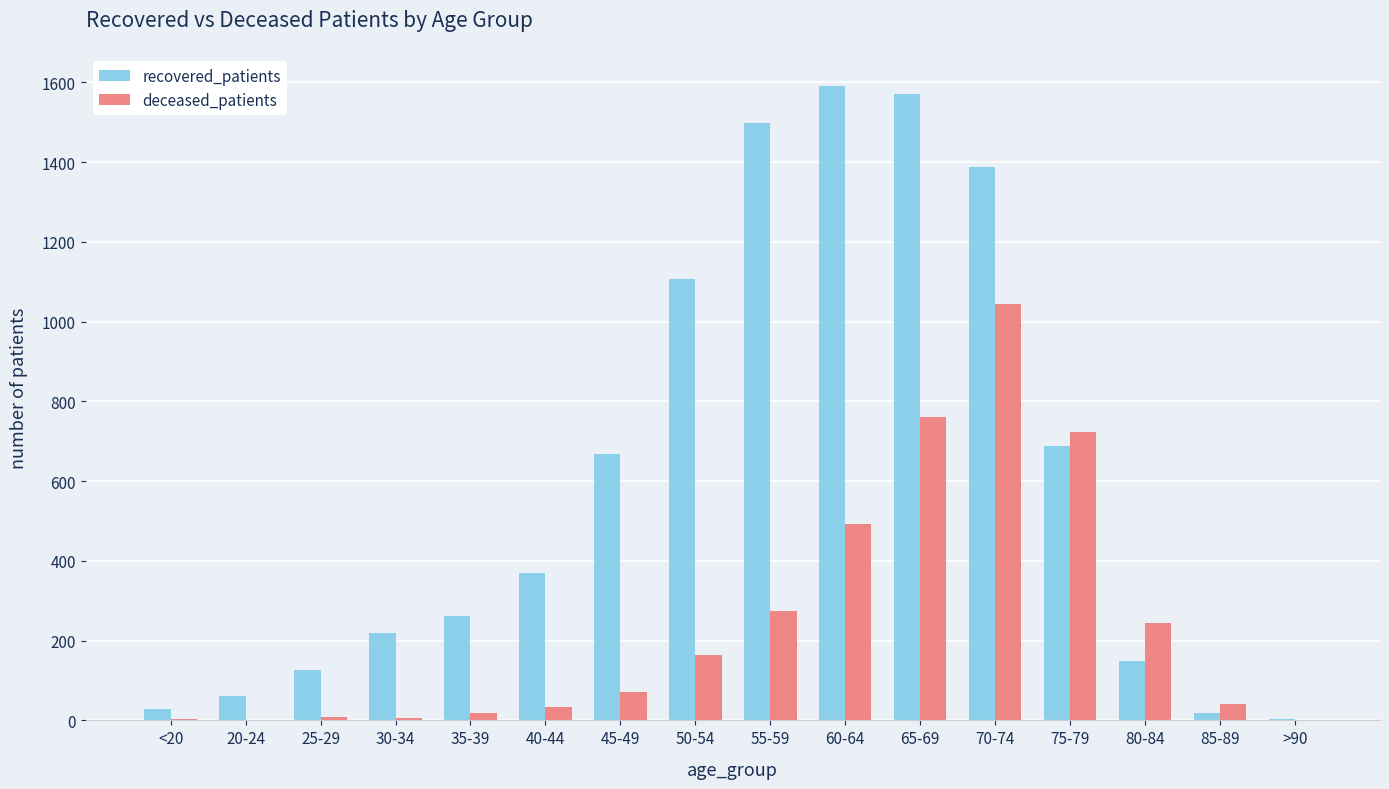

What is the sum of all recovered_patients values?

9747